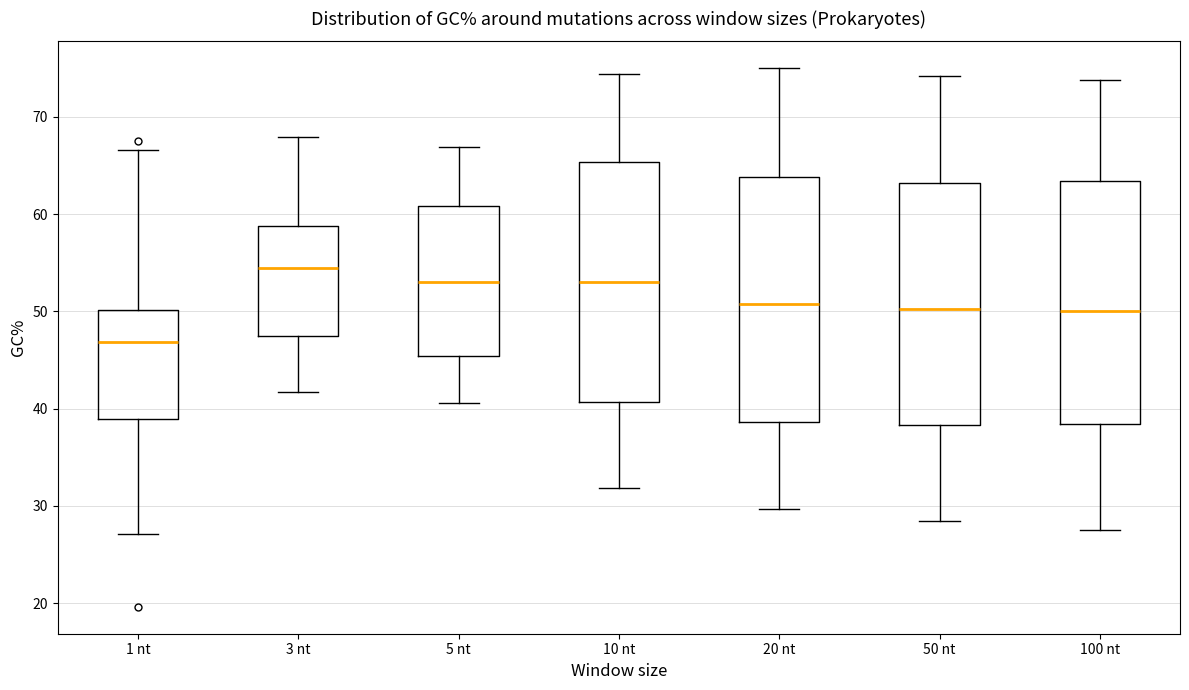

Reading left to right, transcribe this box plot: for each box, give where its median line is, the range the box spans, and where its two whiskers end, as read against the y-axis. The values are not printed on the chart, so give them approximately, as read against the axis.

1 nt: median 47, box 39 to 50, whiskers 27 to 67
3 nt: median 54, box 47 to 59, whiskers 42 to 68
5 nt: median 53, box 45 to 61, whiskers 41 to 67
10 nt: median 53, box 41 to 65, whiskers 32 to 74
20 nt: median 51, box 39 to 64, whiskers 30 to 75
50 nt: median 50, box 38 to 63, whiskers 28 to 74
100 nt: median 50, box 38 to 63, whiskers 28 to 74